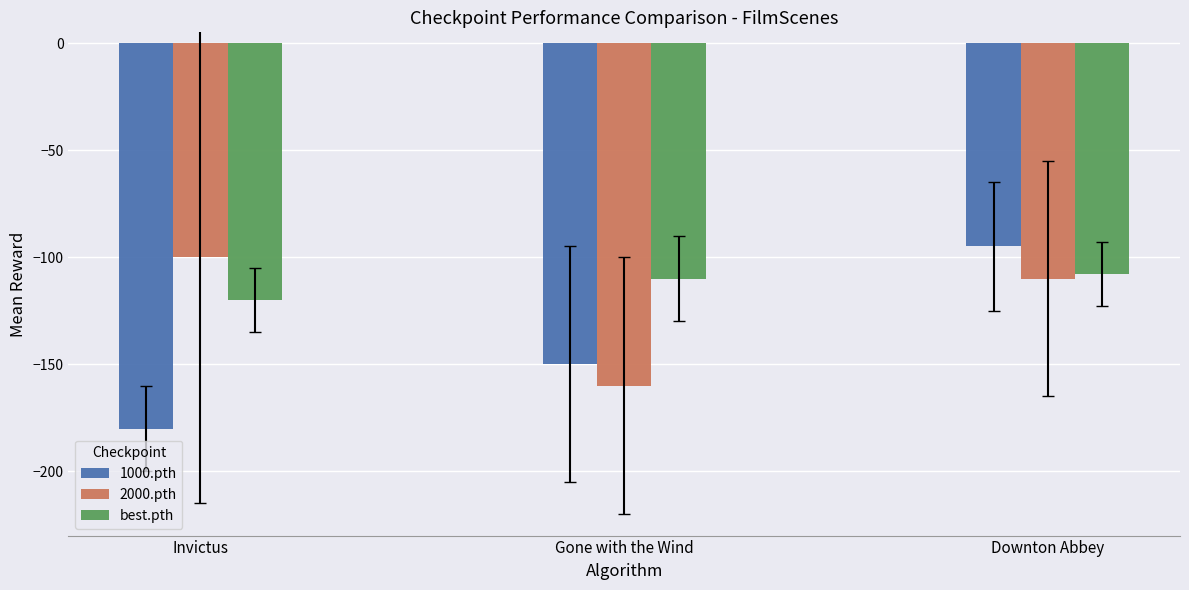

At which category is the sum across all series the highest?

Downton Abbey